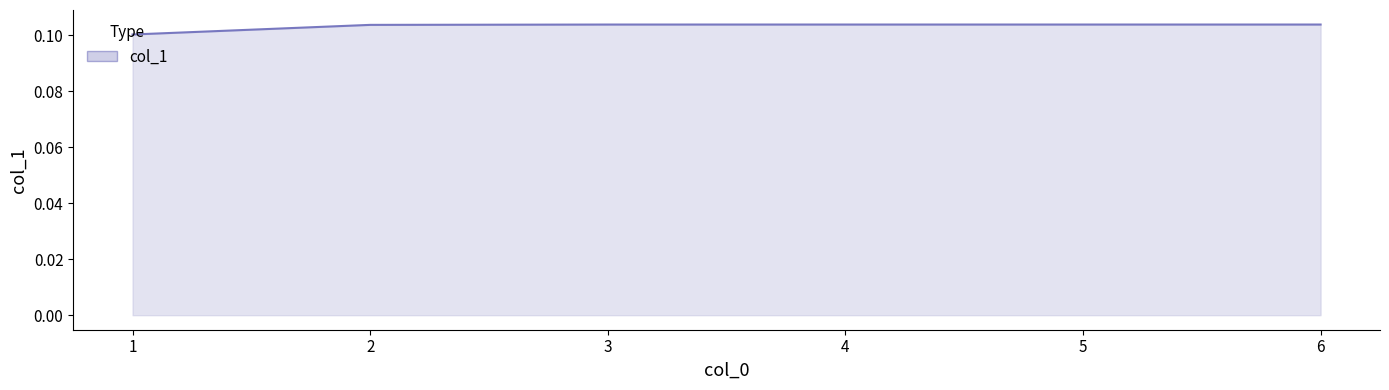

Count the values in the range 0 to 1.

6